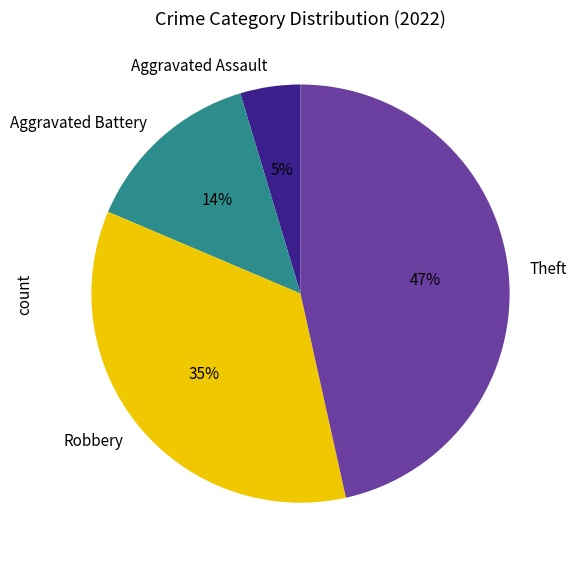

Is the sum of Aggravated Battery and Aggravated Assault greater than half?

No